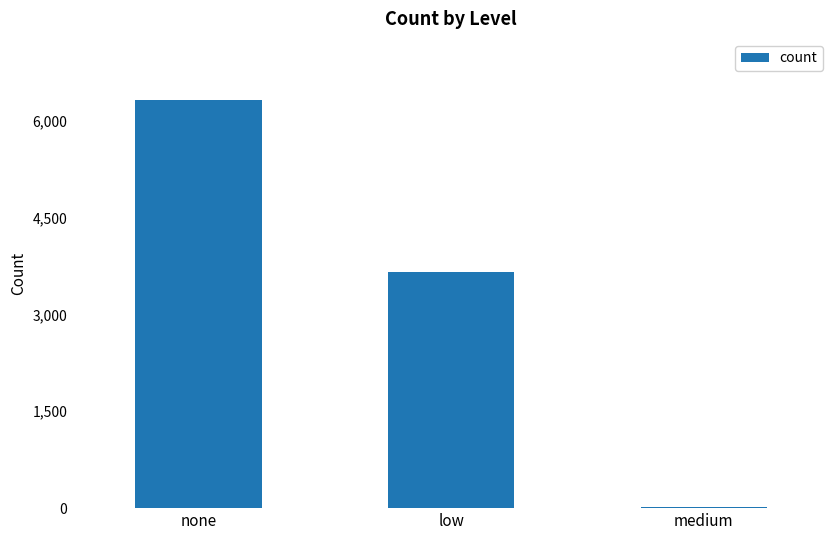

What is the average value?

3333